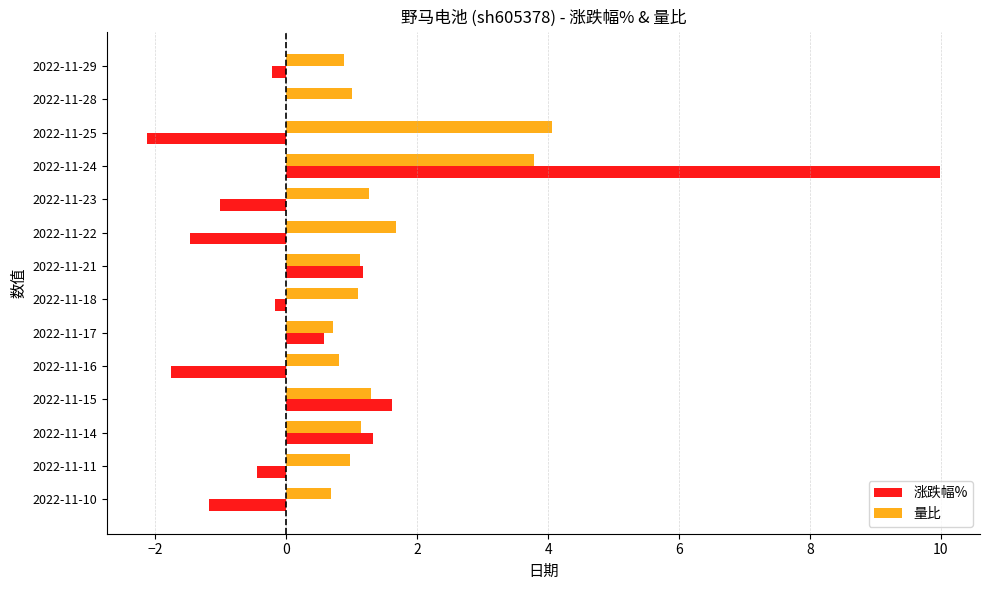

Which category has the highest value in the 涨跌幅% series?

2022-11-24